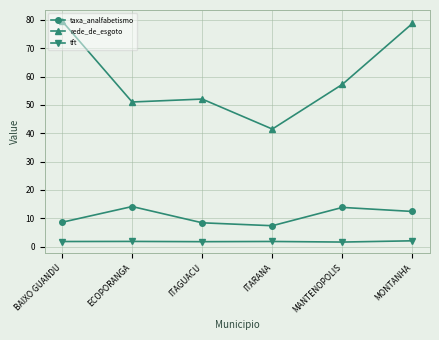

What is the label of the 2nd point from the left?

ECOPORANGA